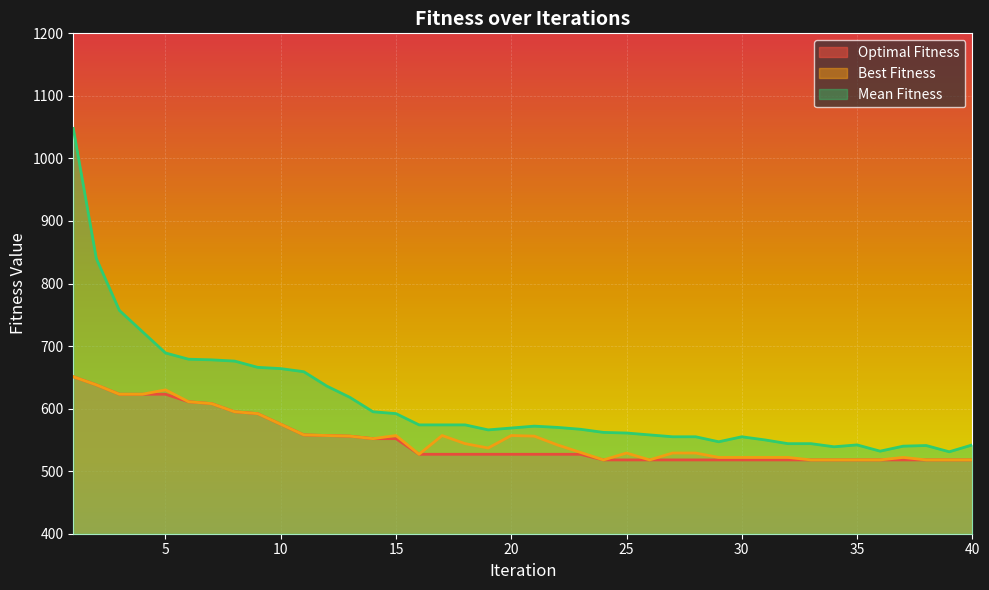

What is the value of the Best Fitness point at the 37th from the left?

522